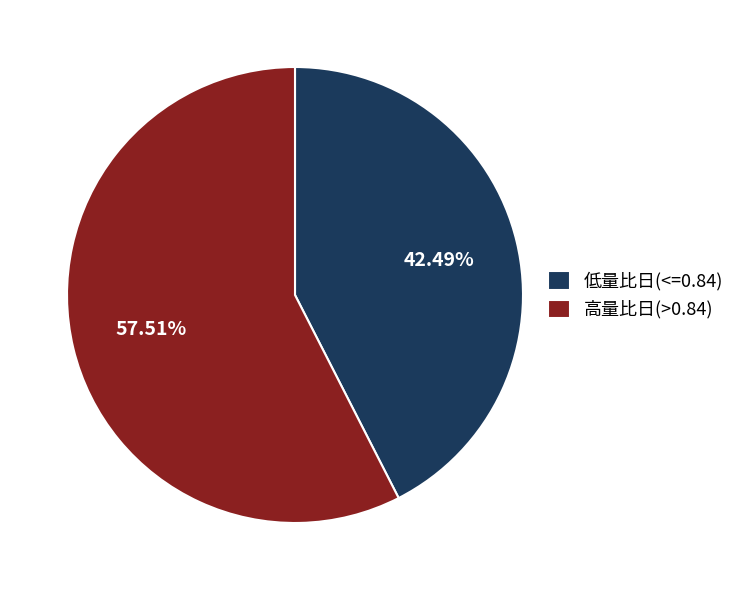

Is there a majority slice in this chart?

Yes